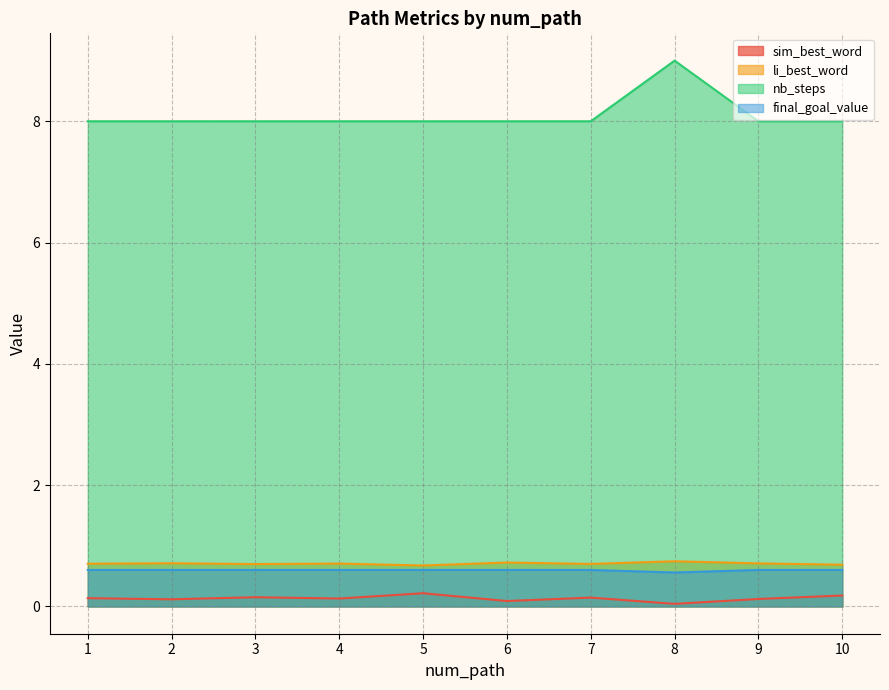

Rank the series at 3 from highest to lowest value.

nb_steps, li_best_word, final_goal_value, sim_best_word